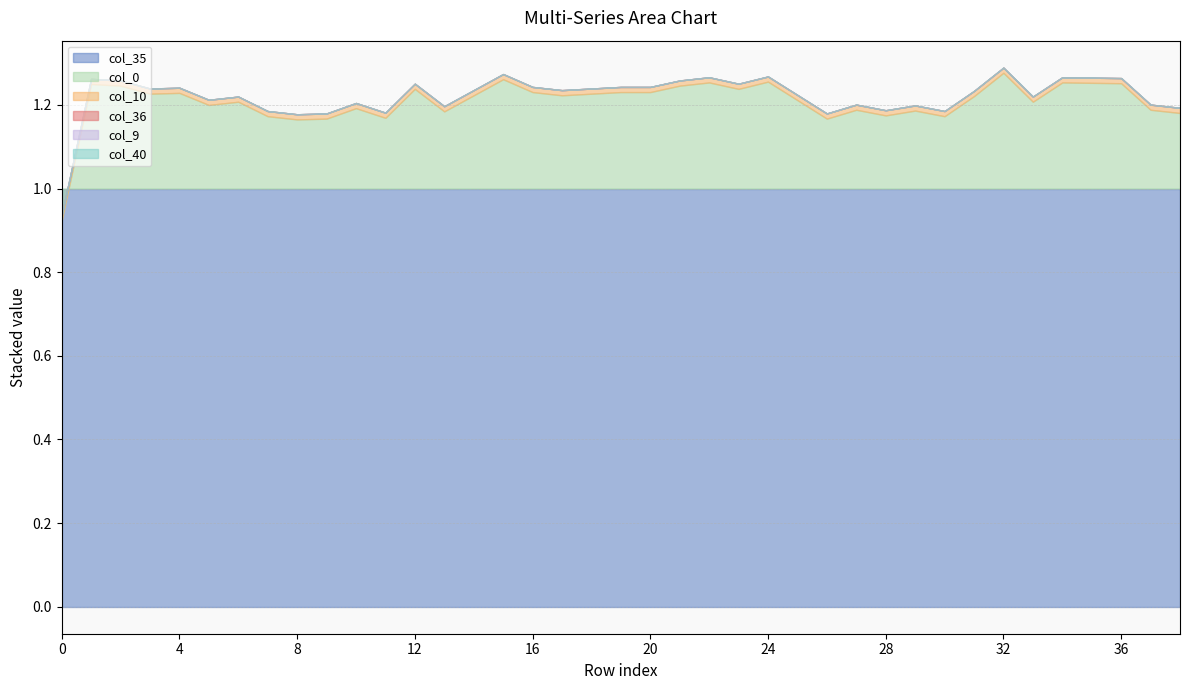

How many lines are shown in the chart?

6